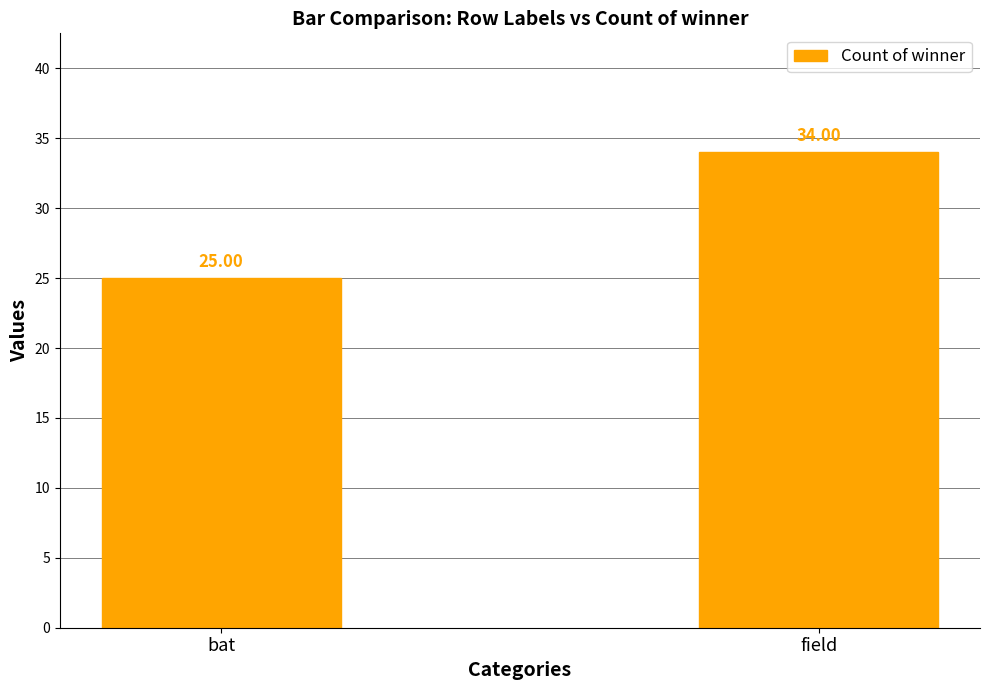

Approximately how many times larger is the value at field compared to bat?

1.4